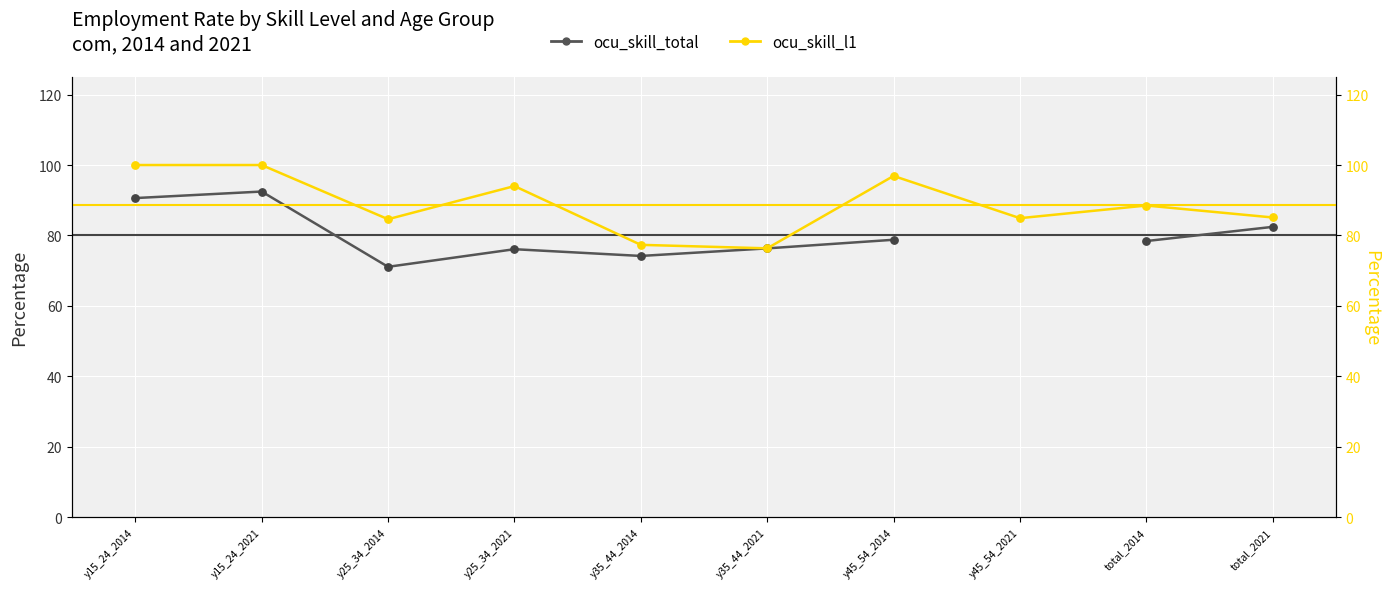

What is the total value across all series at y15_24_2014?

190.6